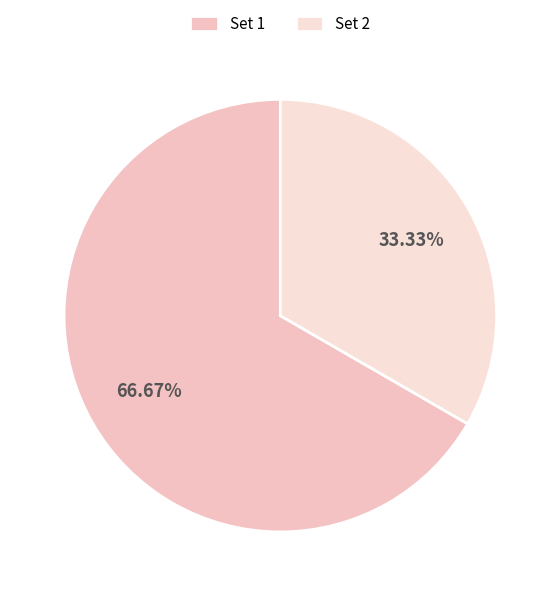

Does any single category account for the majority?

Yes